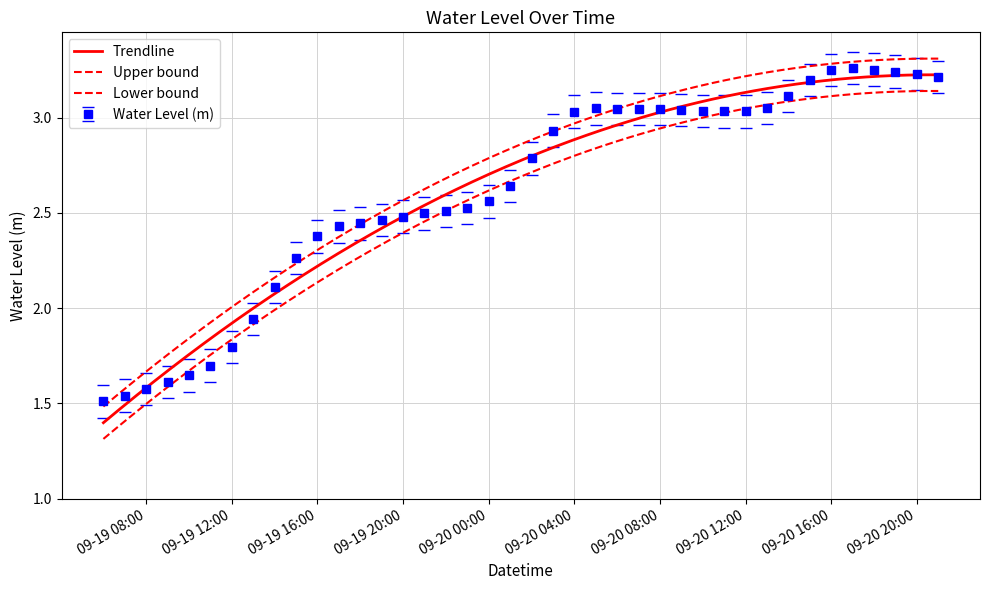

Does the chart have visible grid lines?

Yes